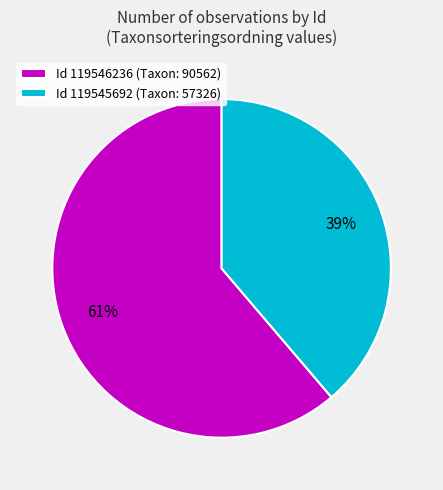

Approximately how many times larger is the value at Id 119546236 (Taxon: 90562) compared to Id 119545692 (Taxon: 57326)?

1.6